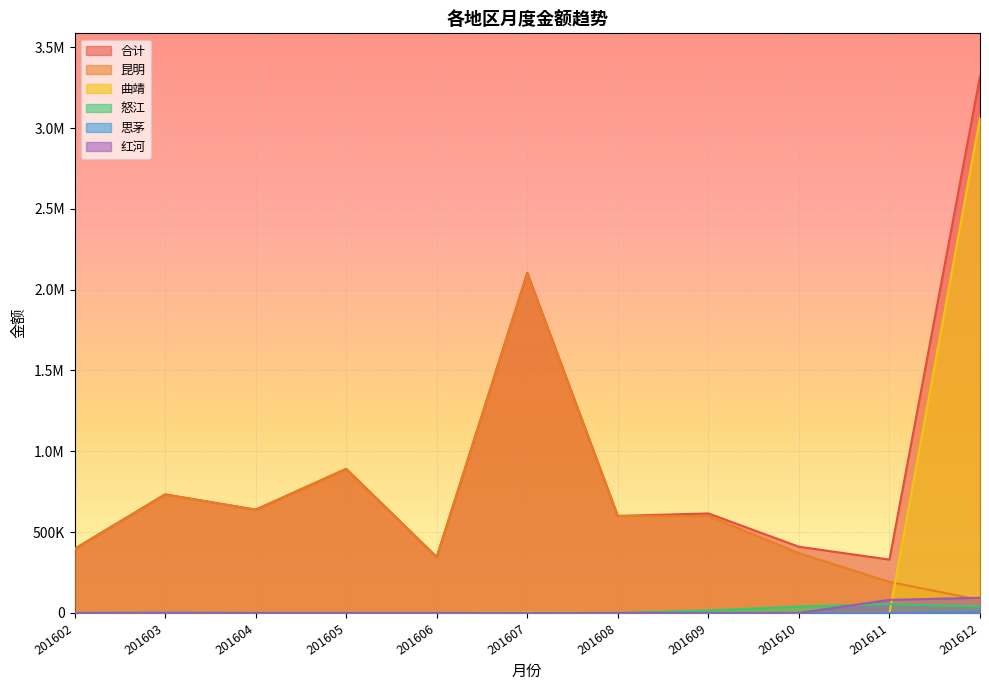

What is the sum of all 昆明 values?

6947532.0